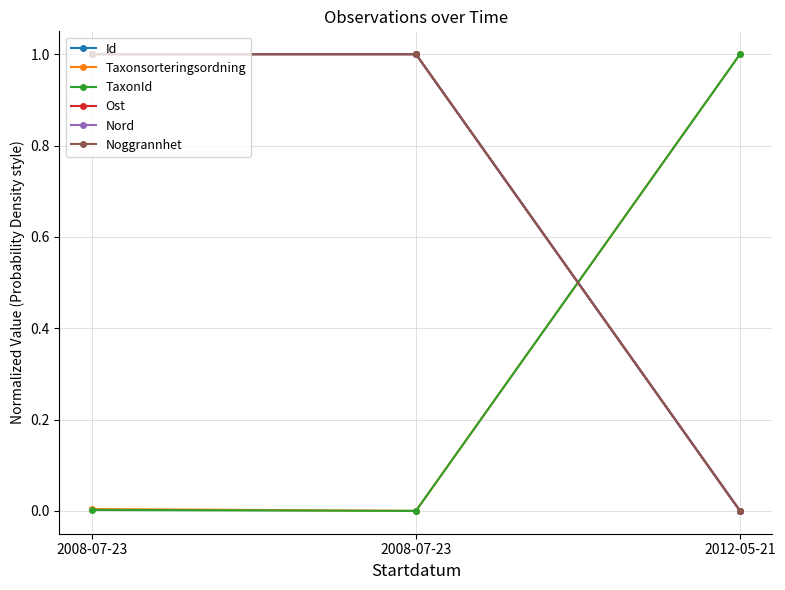

Is this an area chart (filled region under the line)?

No